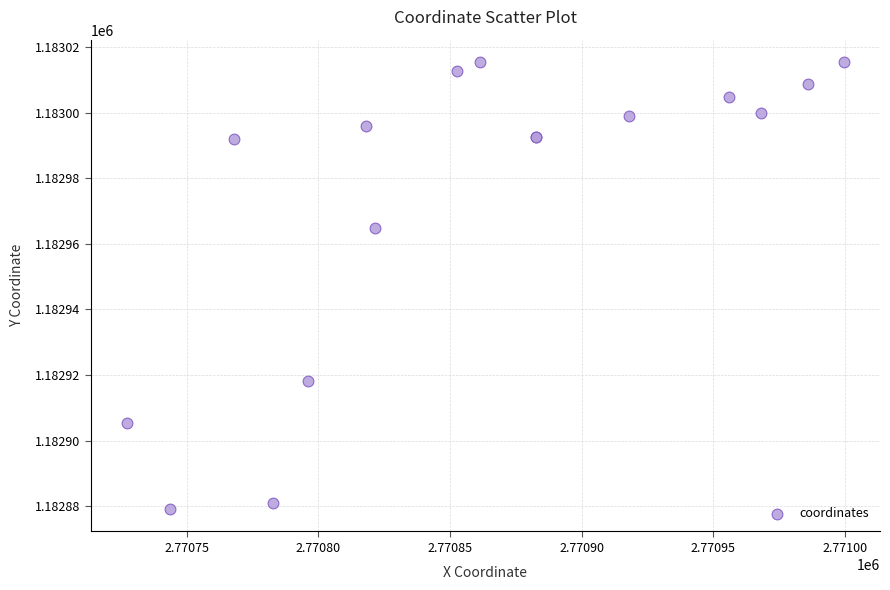

What Y value in the scatter plot is closest to 1182947?

1182964.8